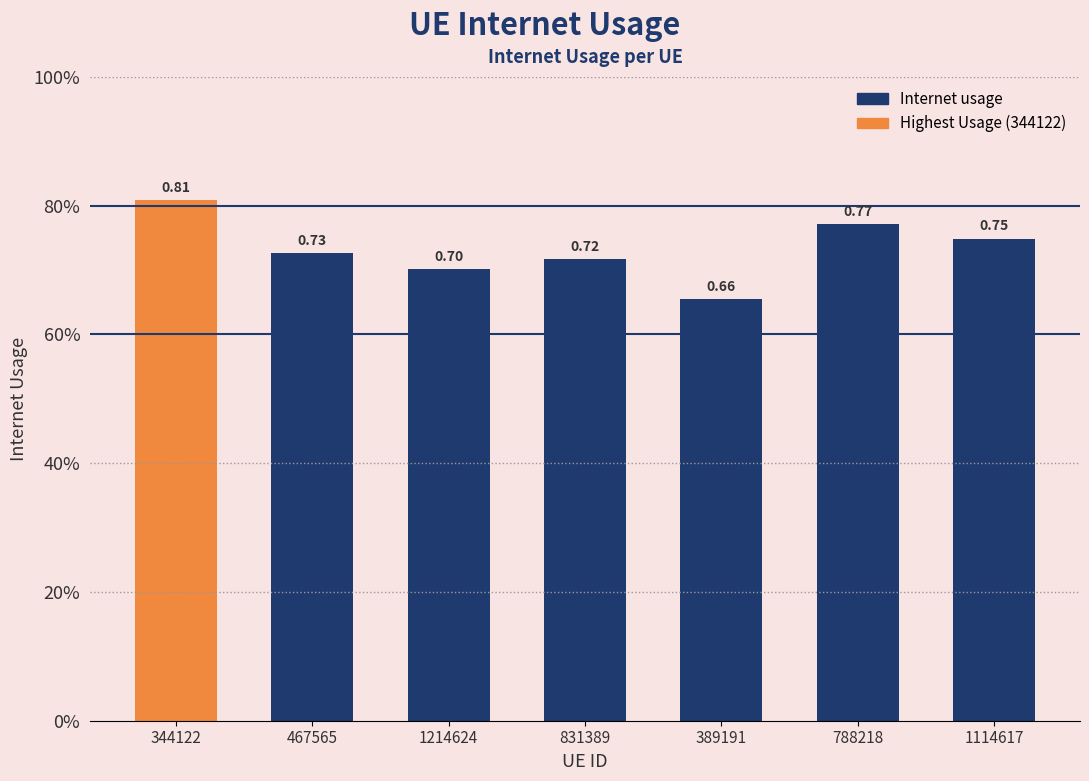

What is the approximate value at 788218?

0.8